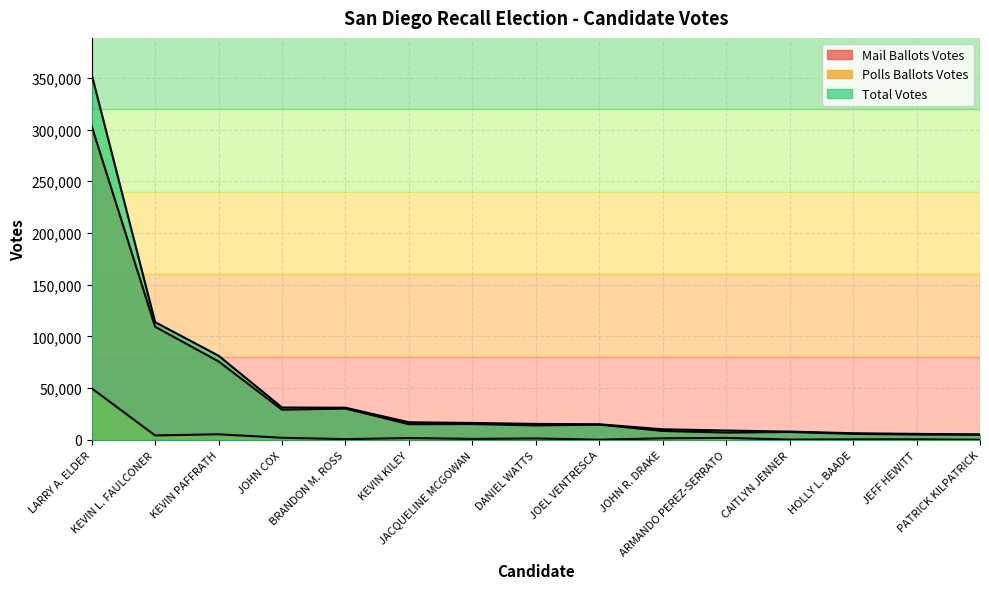

Is it true that Total Votes equals 4342 at DANIEL WATTS?

False